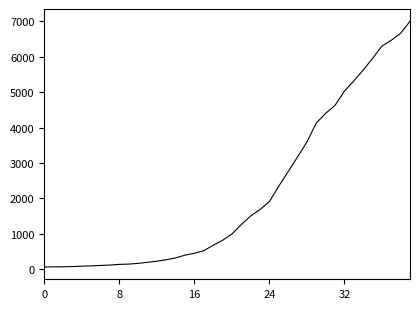

What is the difference between the maximum and minimum values?

6939